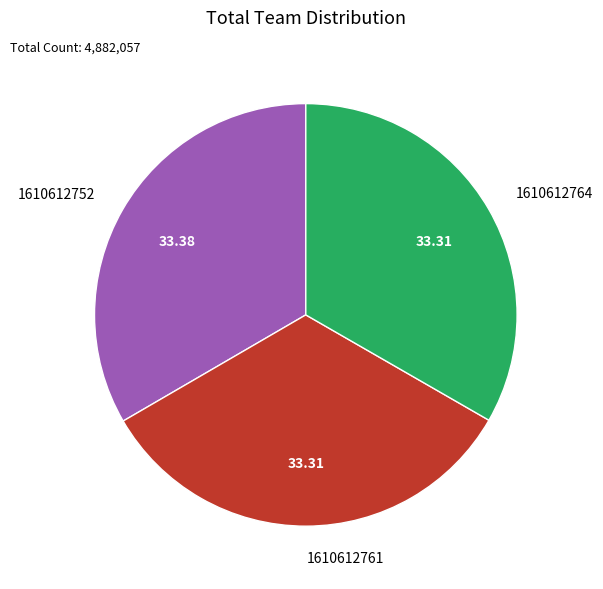

How many segments does this pie chart have?

3